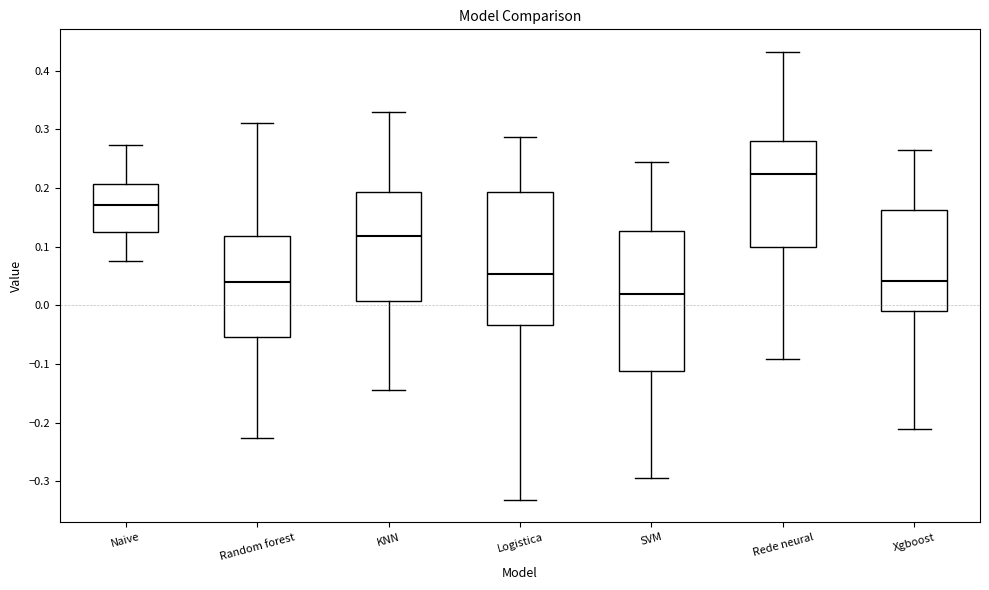

Where does the lower whisker of the box for SVM end on the y-axis? The values are not printed on the chart, so give them approximately, as read against the axis.

-0.29